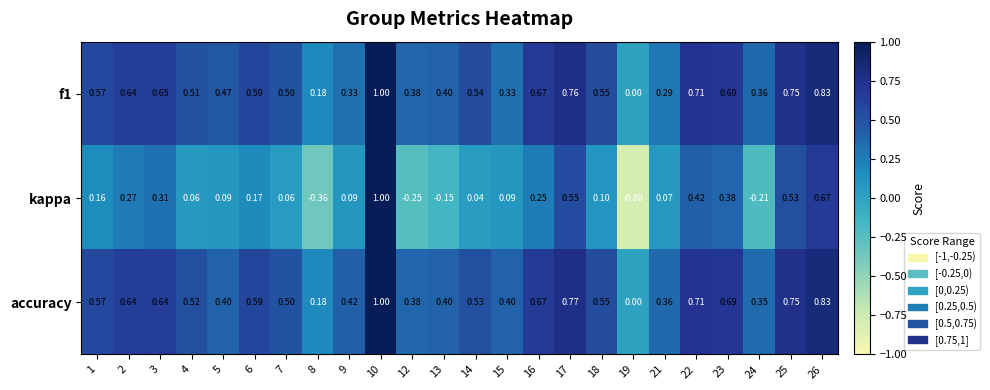

Is the value of accuracy at 12 greater than the value of f1 at 10?

No